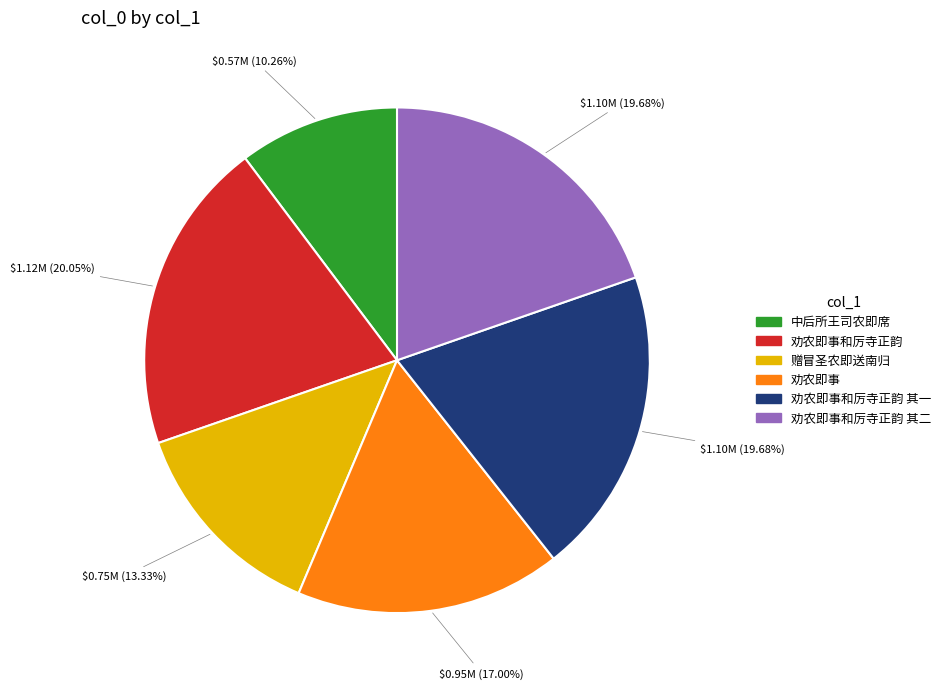

Is there any slice that represents more than half of the pie?

No